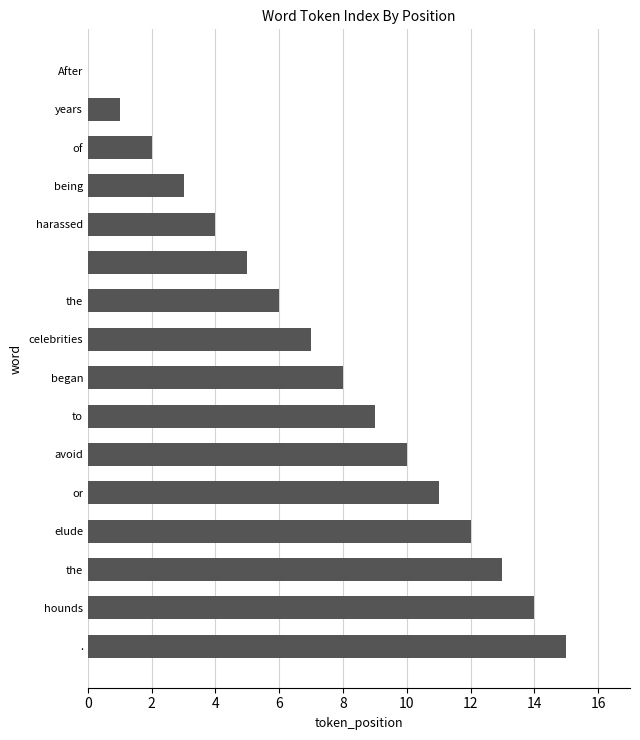

What is the maximum value shown in the chart?

15